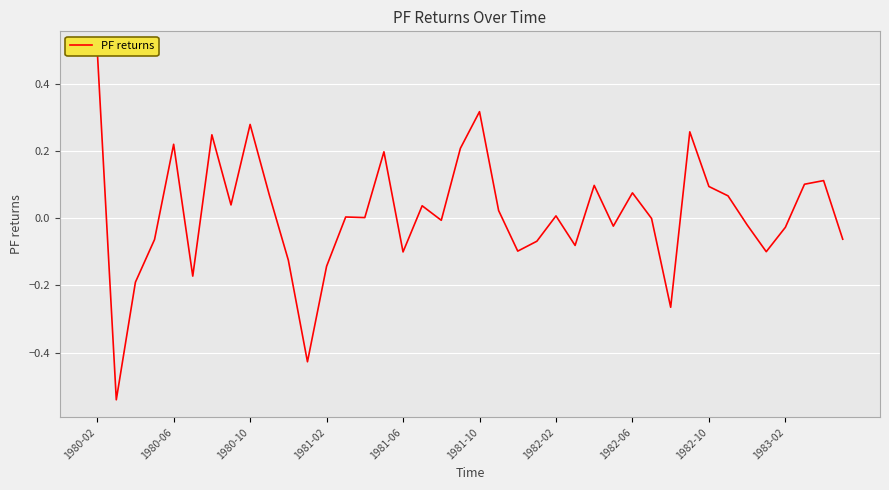

Which has a higher value, 1981-02 or 1983-02?

1983-02